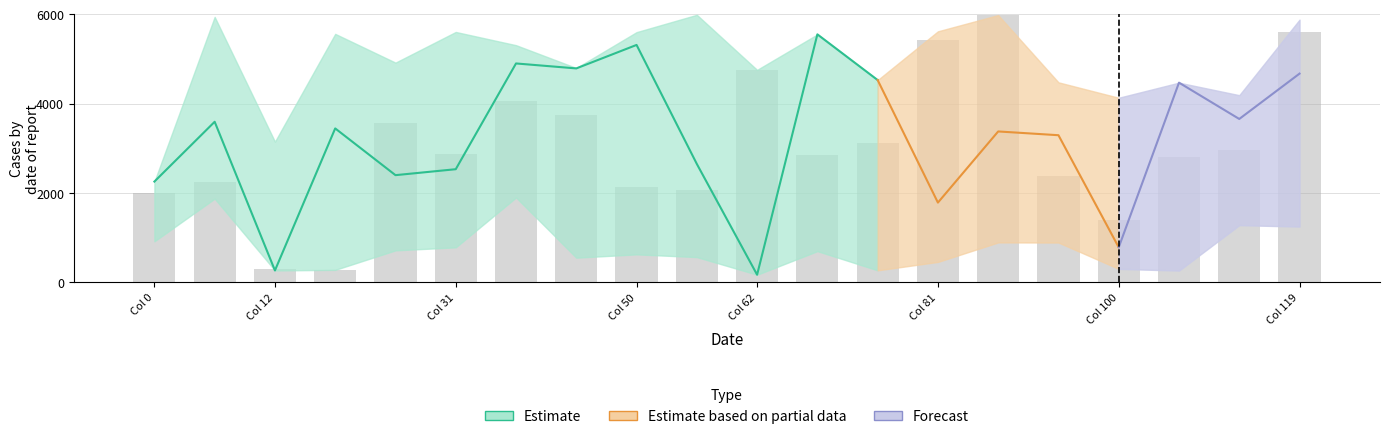

What is the average value?

3025.7